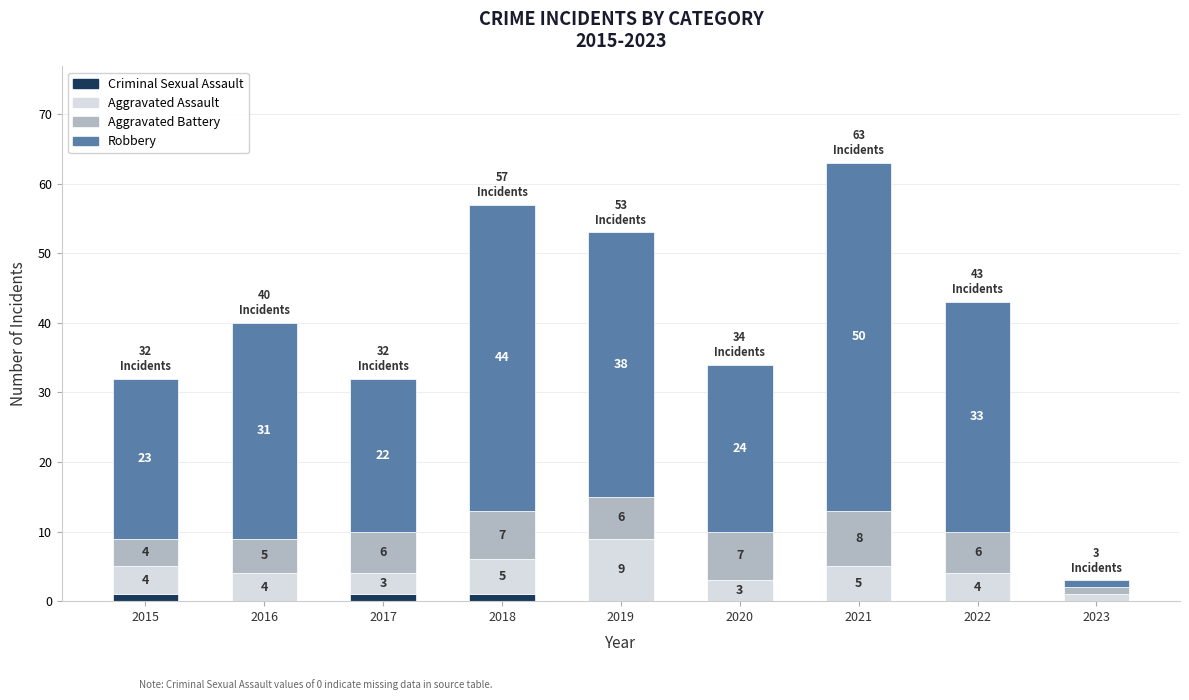

At which category is the sum across all series the highest?

2021